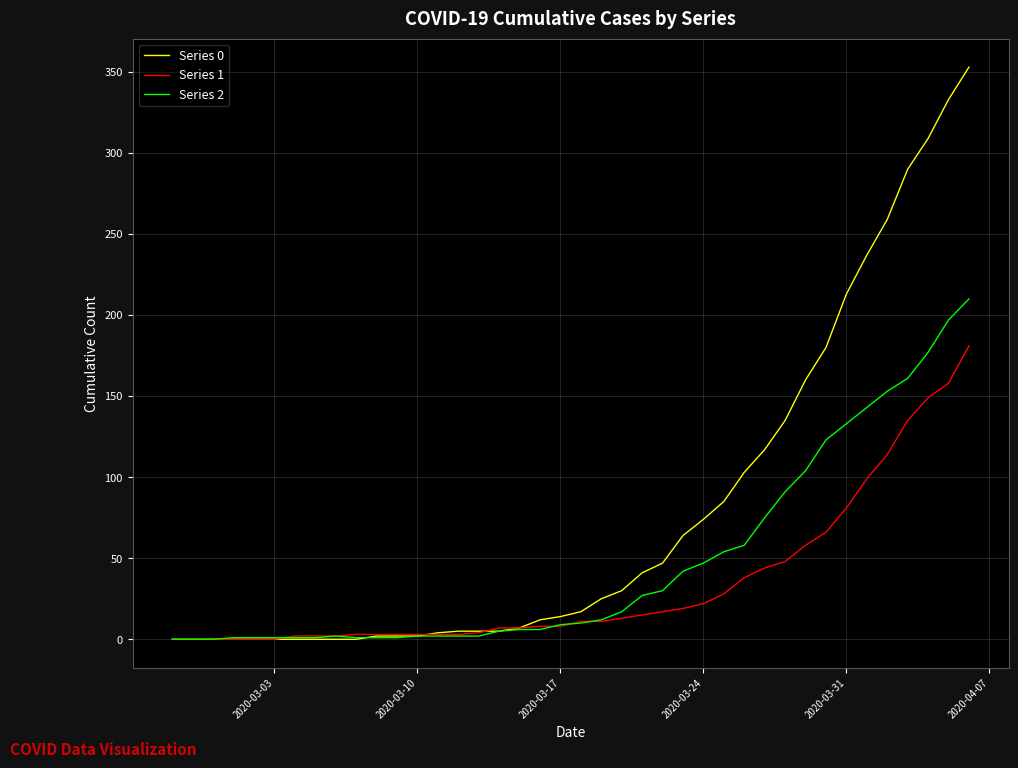

Rank the series by their maximum value, from lowest to highest.

Series 1, Series 2, Series 0